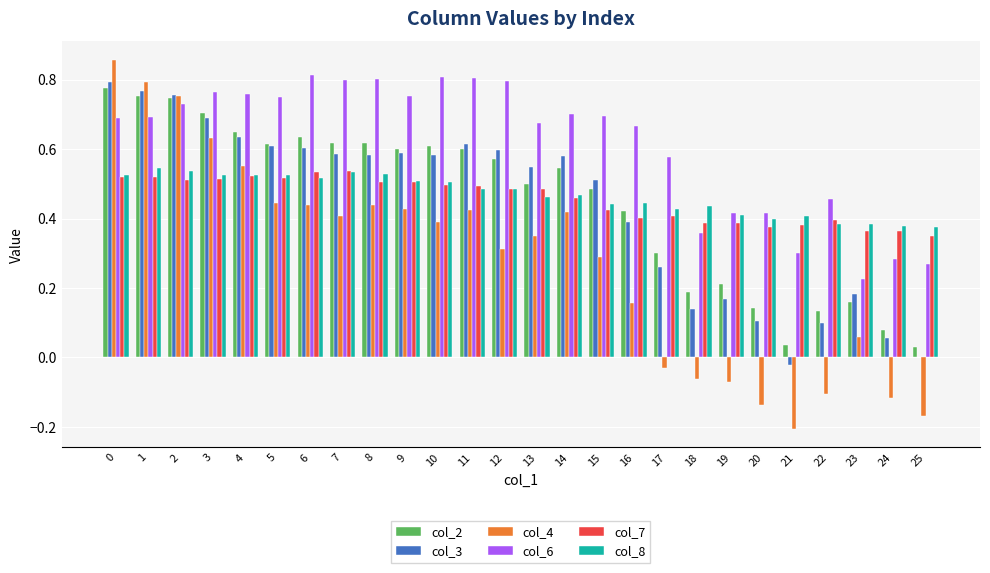

What is the sum of all col_6 values?

16.0